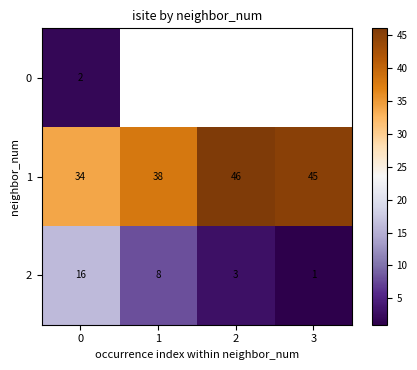

What is the sum of all 1 values?

163